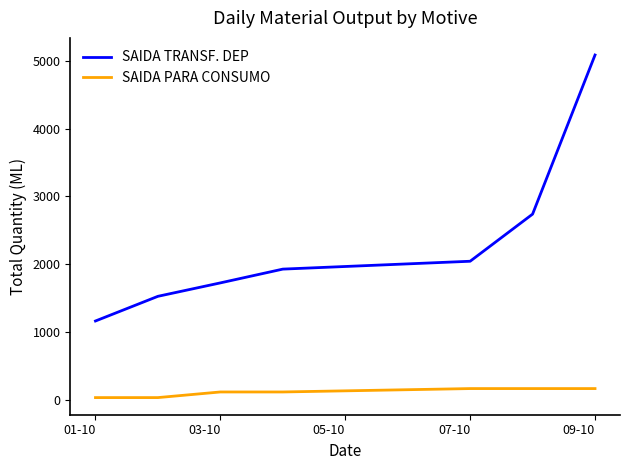

Rank the series by their maximum value, from lowest to highest.

SAIDA PARA CONSUMO, SAIDA TRANSF. DEP